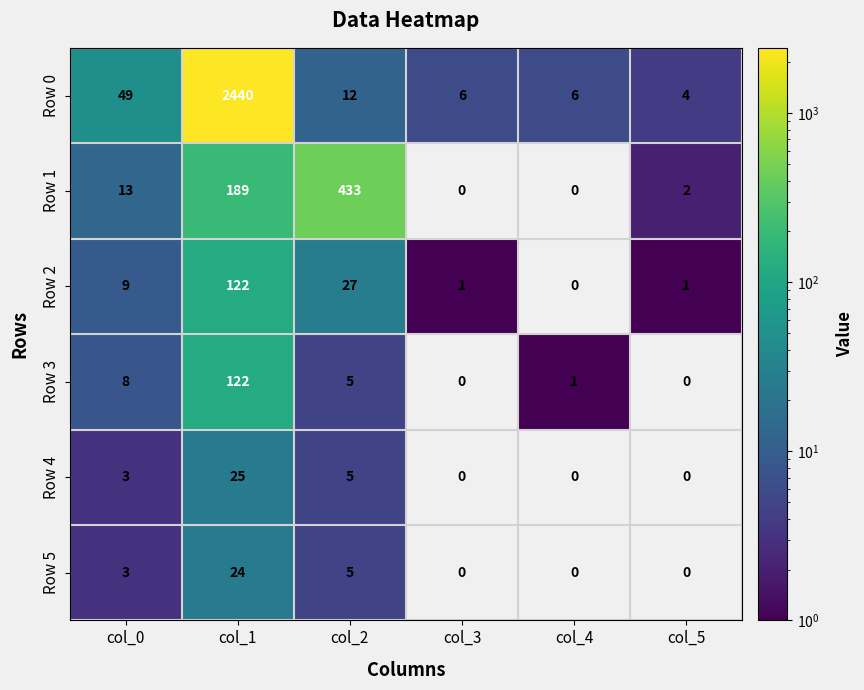

What is the difference between the second highest and second lowest values in the Row 4 series?

5